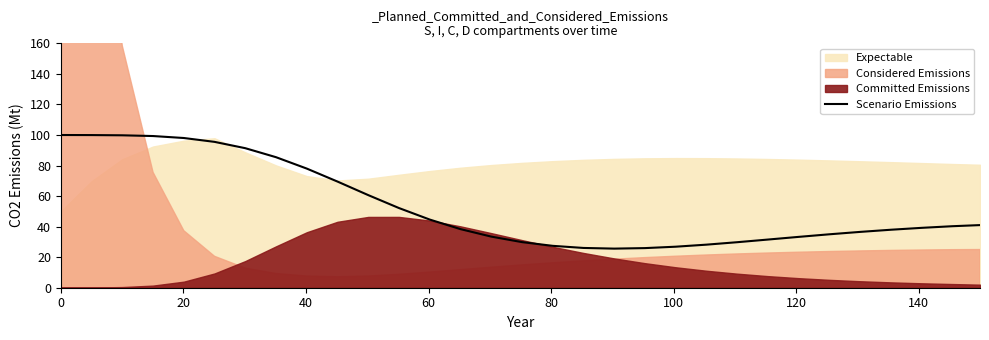

How many data points are above 39?

16